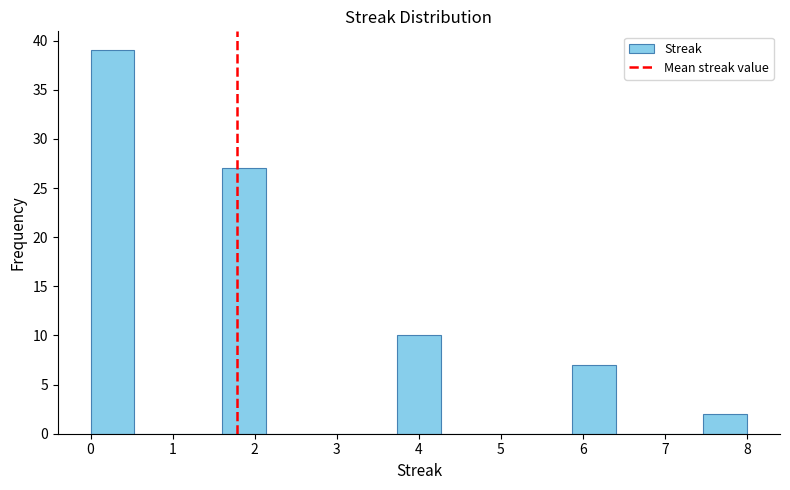

Reading left to right, list every bar in this chart as the range it spans on the x-axis followed by its height. Neither the bar edges nor the heights are printed on the chart, so give them approximately, as read against the axes.

0.0 to 0.5: 39
0.5 to 1.1: 0
1.1 to 1.6: 0
1.6 to 2.1: 27
2.1 to 2.7: 0
2.7 to 3.2: 0
3.2 to 3.7: 0
3.7 to 4.3: 10
4.3 to 4.8: 0
4.8 to 5.3: 0
5.3 to 5.9: 0
5.9 to 6.4: 7
6.4 to 6.9: 0
6.9 to 7.5: 0
7.5 to 8.0: 2